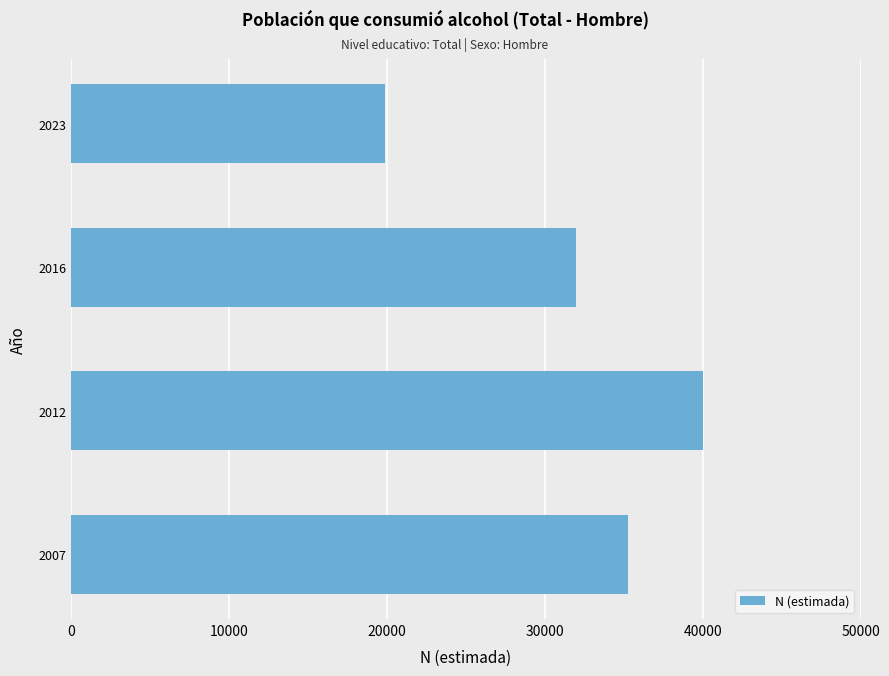

Reading bottom to top, transcribe all the data shown in this chart.

2007=35262	2012=40025	2016=31963	2023=19884